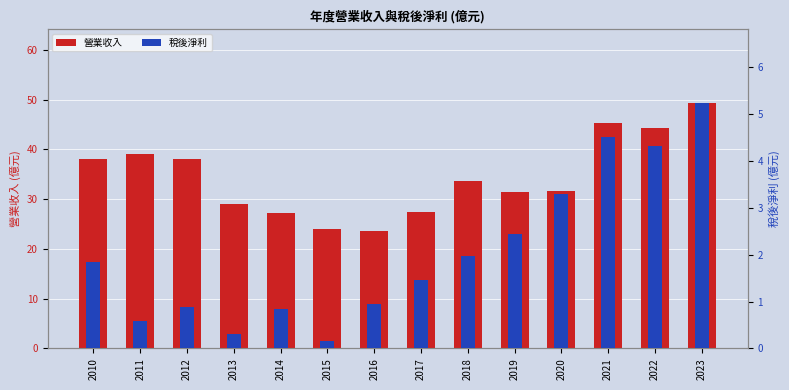

At which category does the chart reach its minimum across all series?

2015